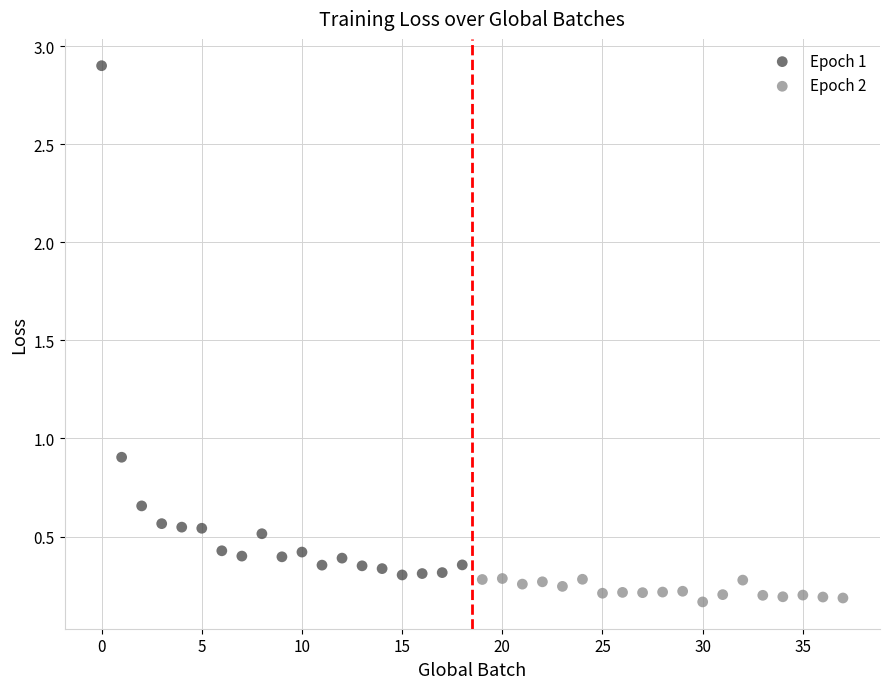

Which series contains the highest Y value?

Epoch 1